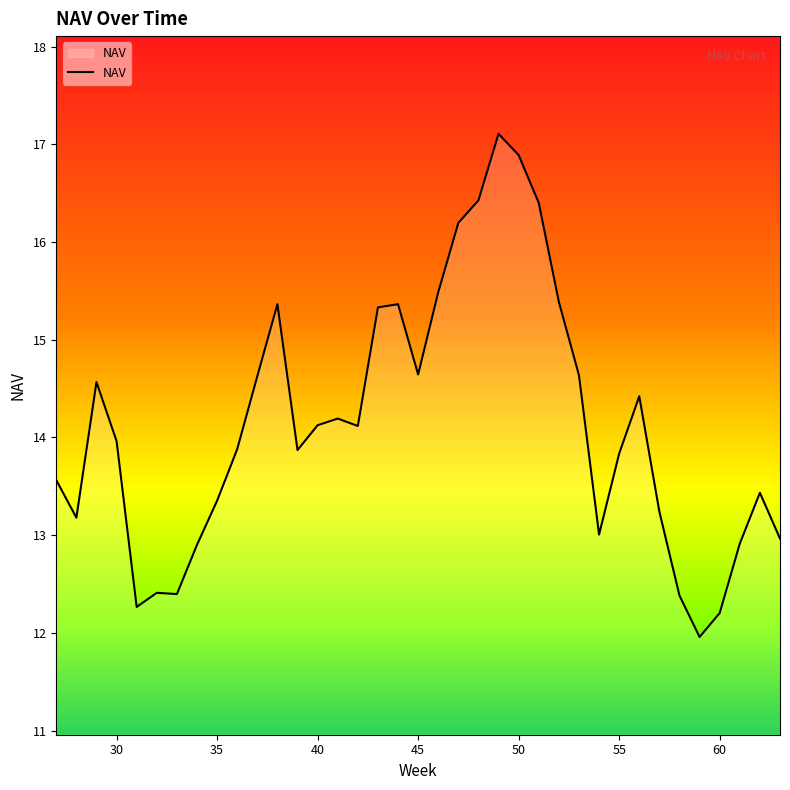

How many lines are shown in the chart?

1